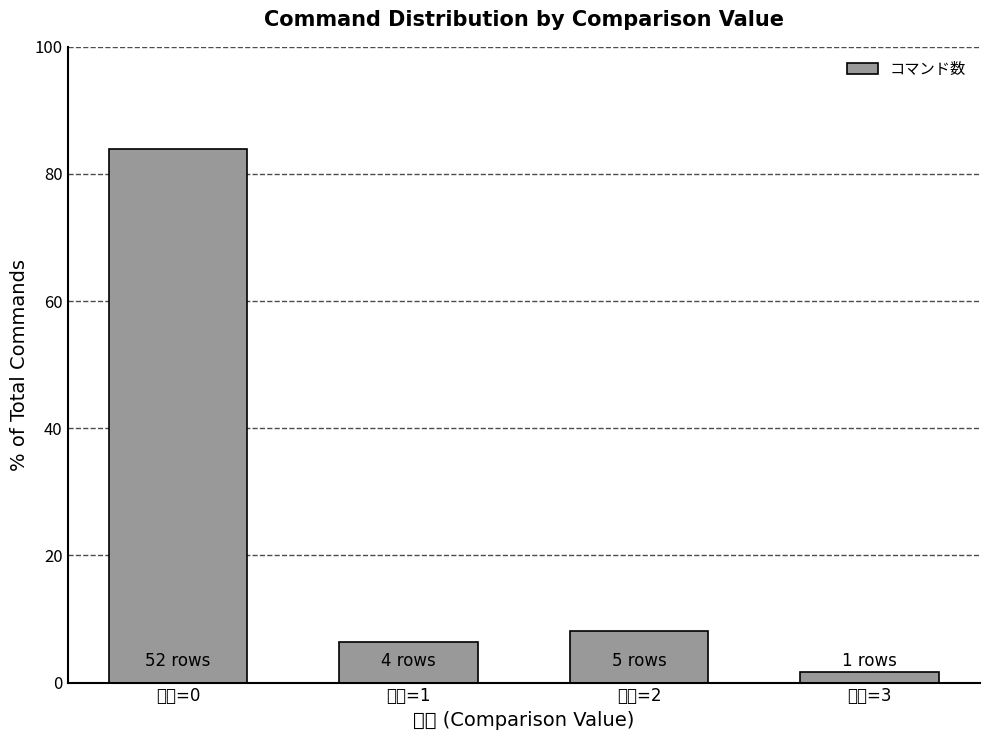

Which label corresponds to the largest value in the chart?

比較=0